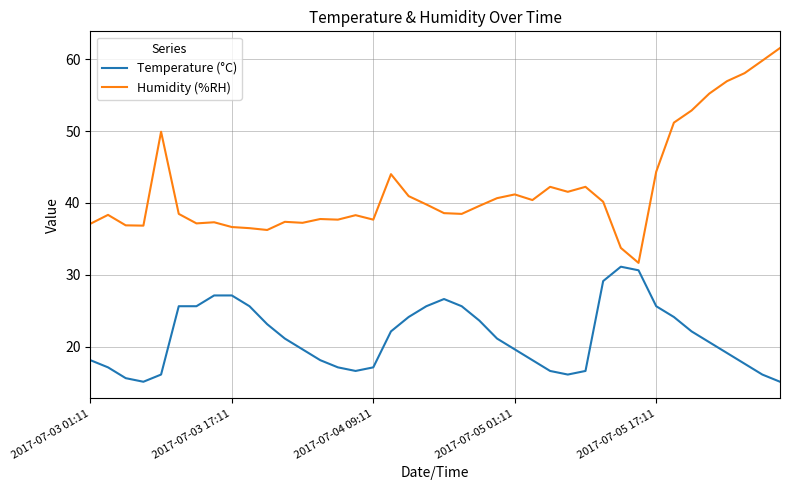

True or false: Humidity (%RH) and Temperature (°C) intersect in this chart.

False